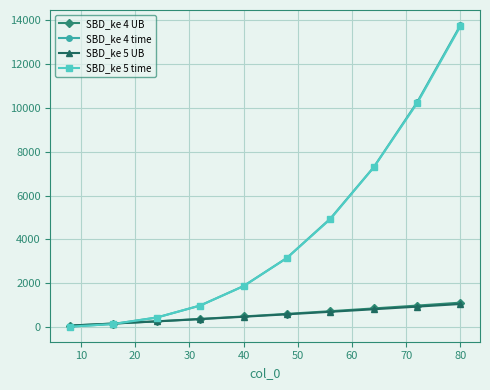

True or false: SBD_ke 4 UB and SBD_ke 5 UB cross at least once.

False